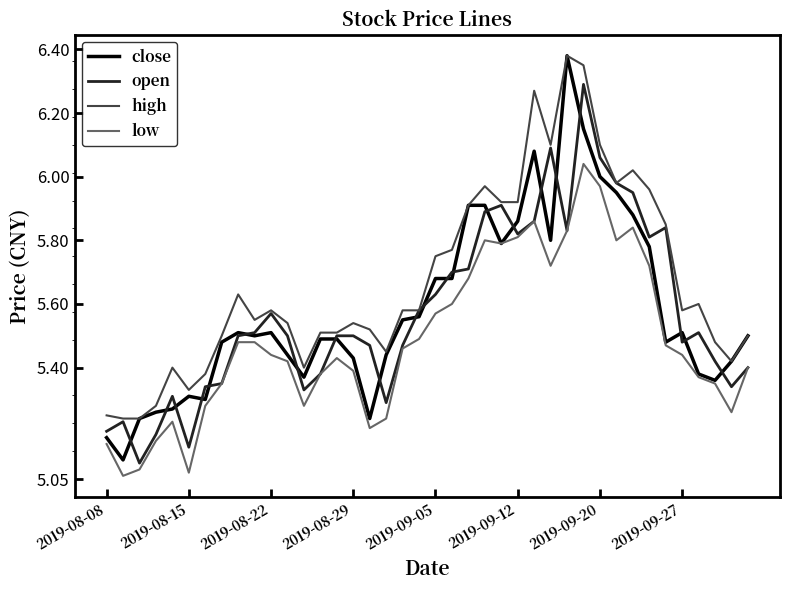

Does the chart display data point markers on the line(s)?

No